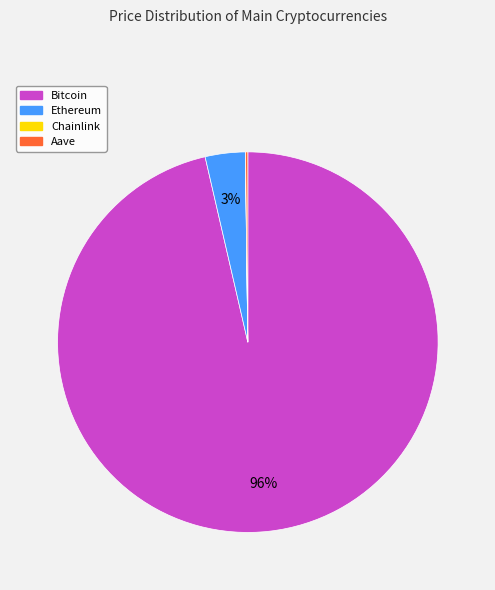

Combined, do Bitcoin and Ethereum account for over 50%?

Yes